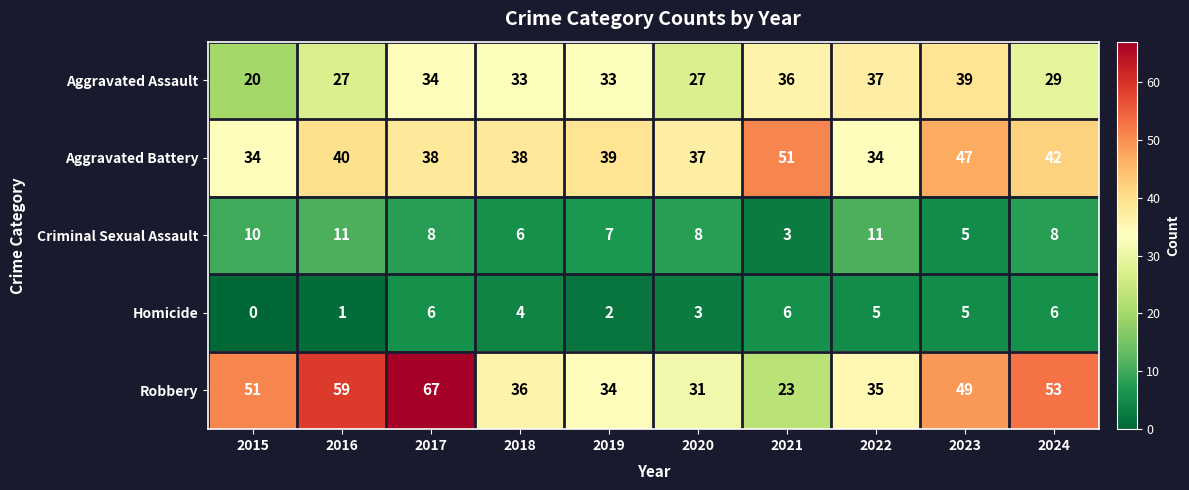

Rank the series at 2022 from lowest to highest value.

Homicide, Criminal Sexual Assault, Aggravated Battery, Robbery, Aggravated Assault